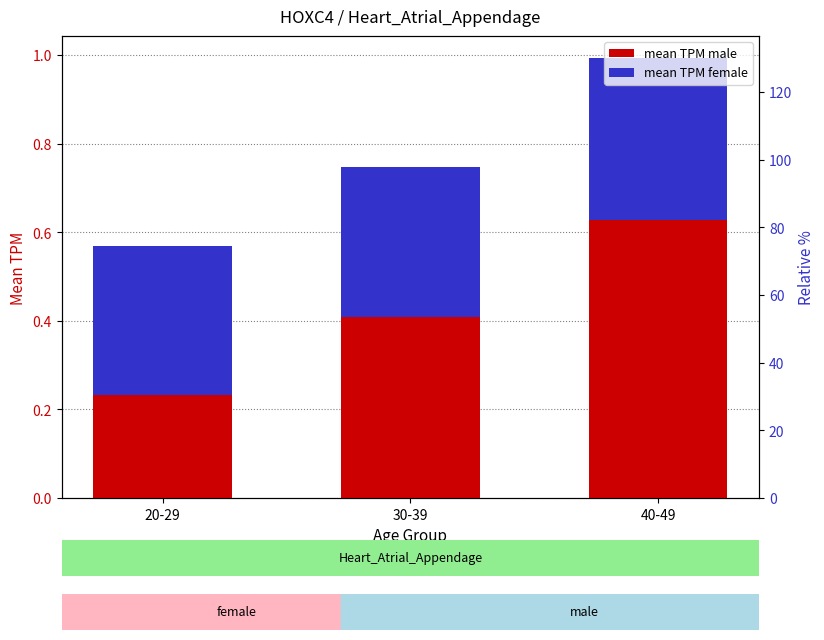

What is the average value of the mean_TPM_female series?

0.3